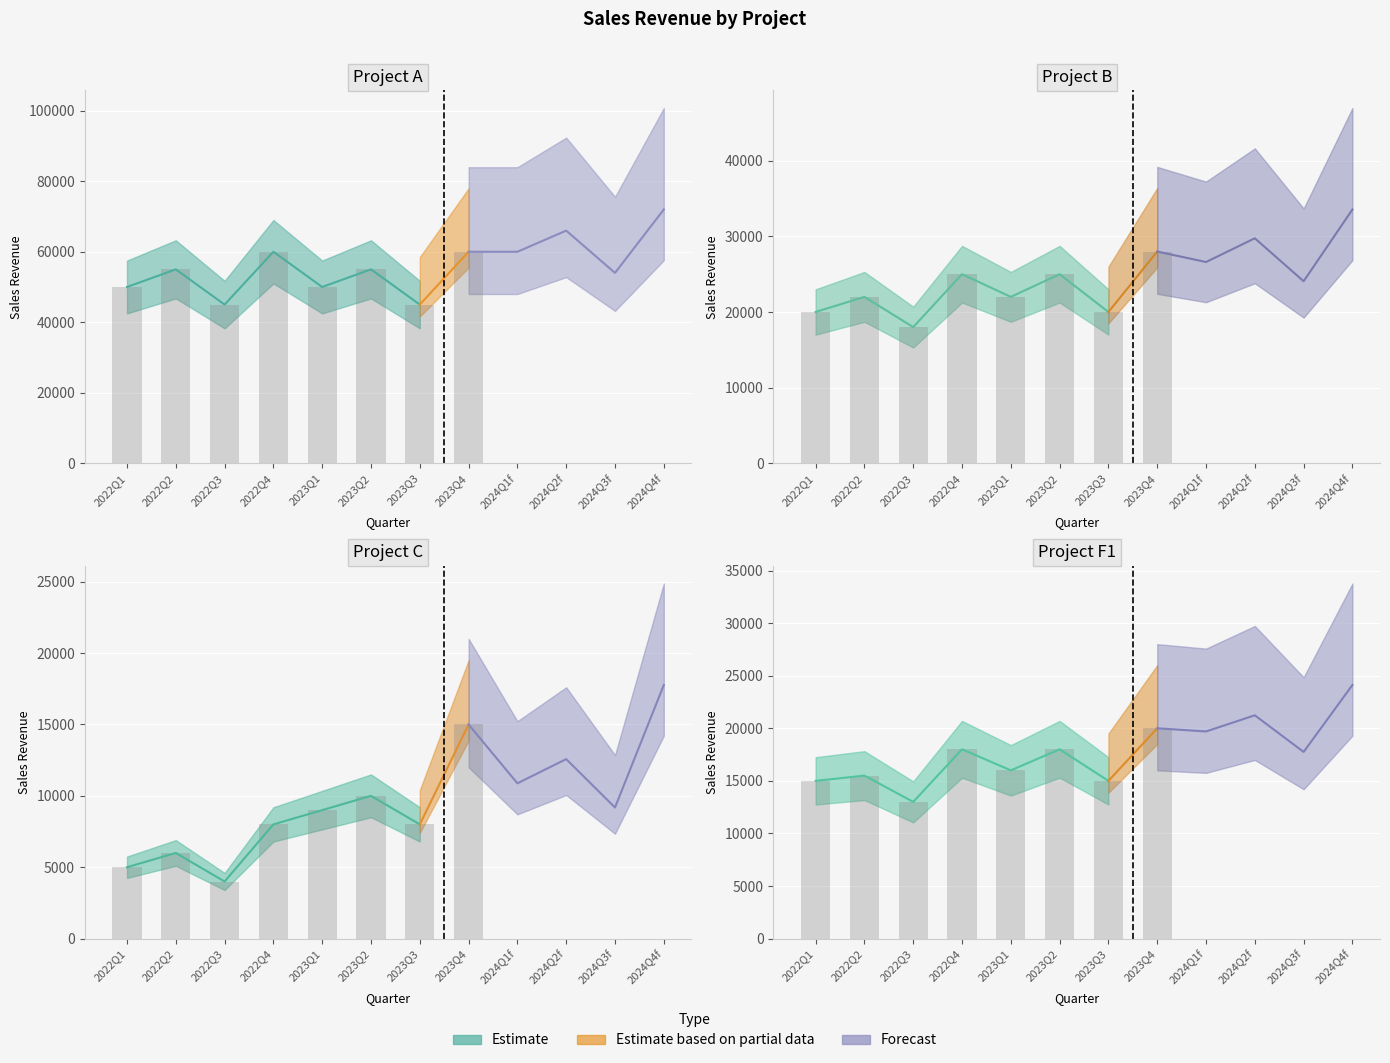

Is the value of Project A at 2022Q1 greater than the value of Project C at 2022Q1?

Yes